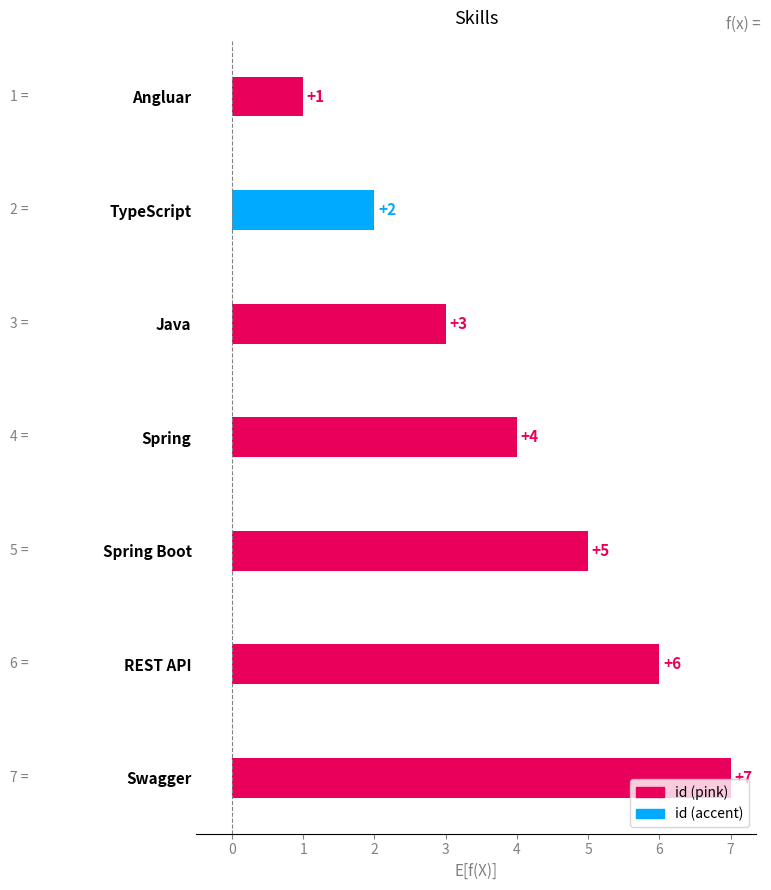

Rank the categories by value from lowest to highest.

Angluar, TypeScript, Java, Spring, Spring Boot, REST API, Swagger